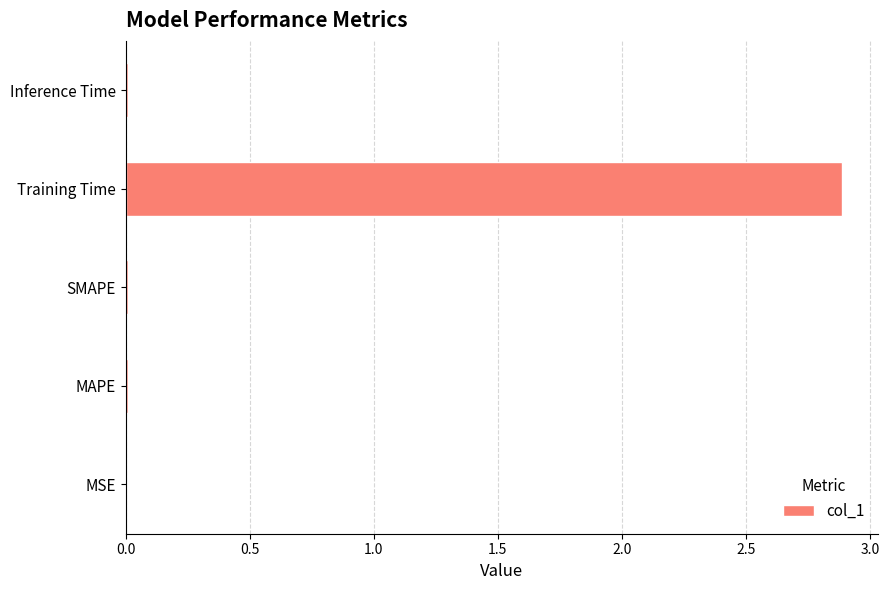

True or false: the data shows 0.0 at Inference Time.

True